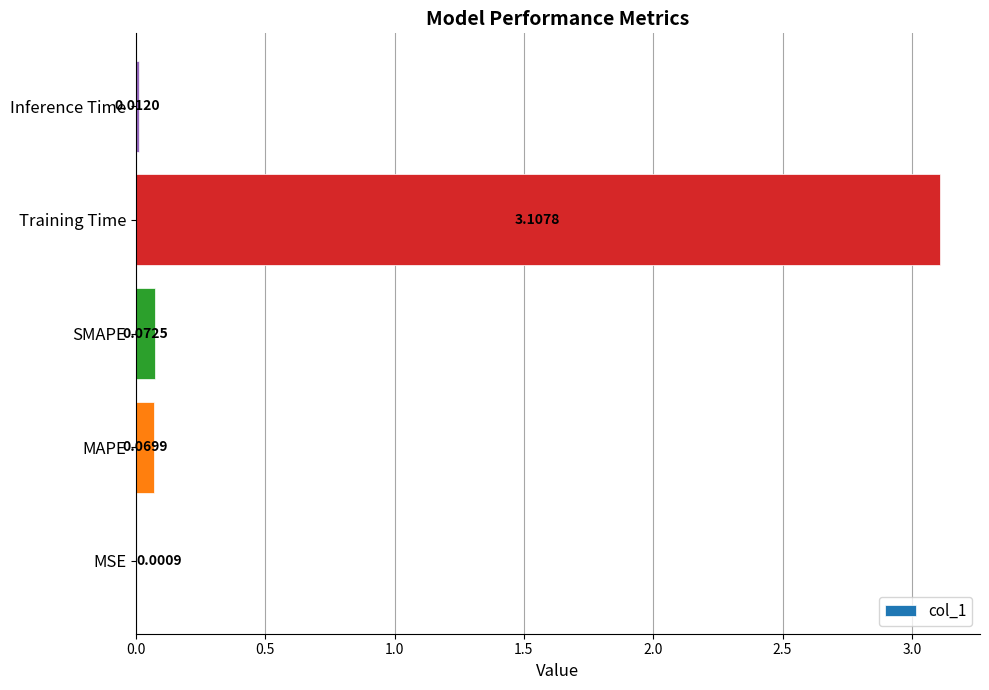

At which category does the chart reach its peak across all series?

Training Time